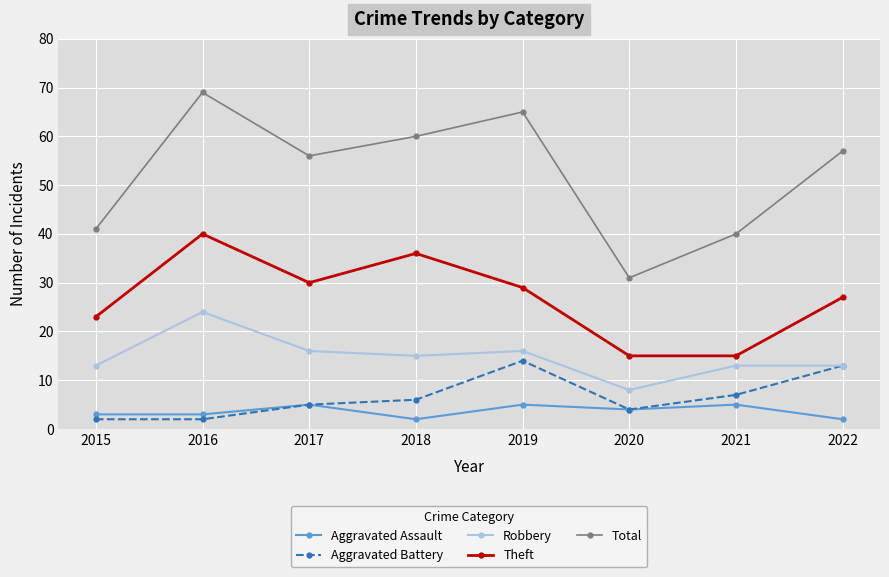

True or false: Theft has a value of 36 at 2018.

True